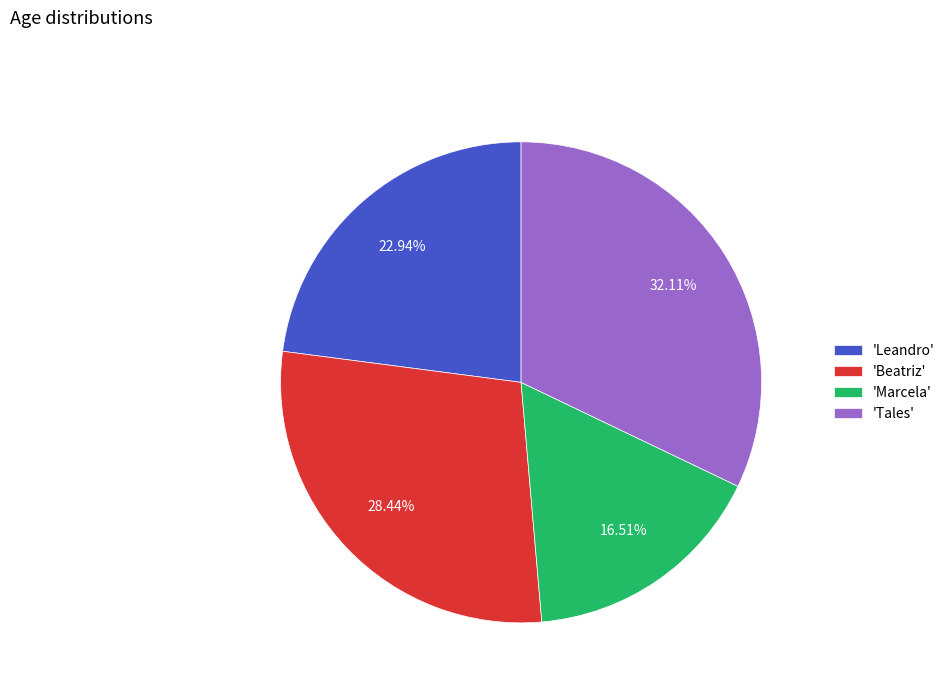

Rank the categories by value from lowest to highest.

'Marcela', 'Leandro', 'Beatriz', 'Tales'